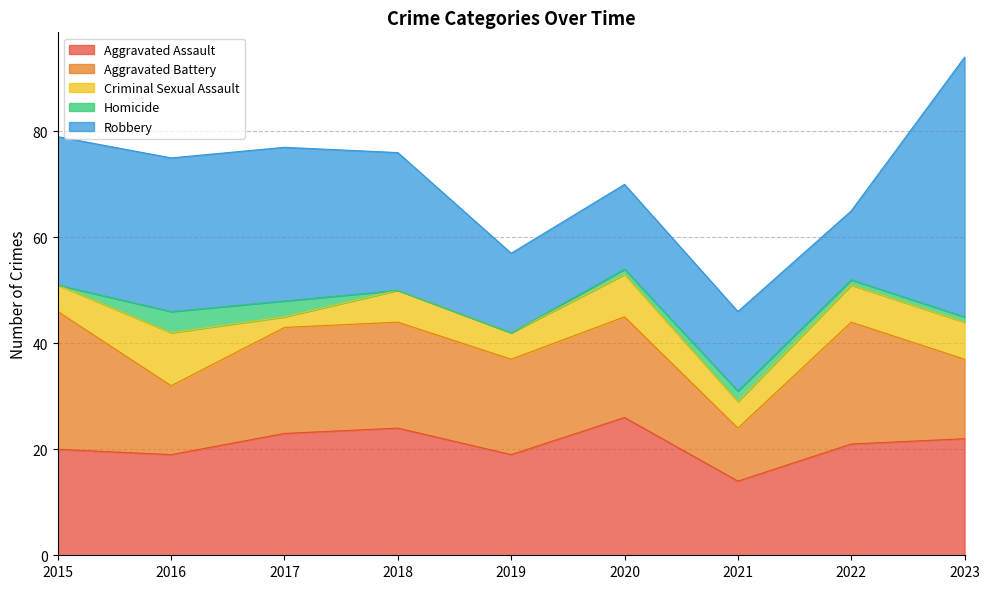

What are all the series names shown in the legend?

Aggravated Assault, Aggravated Battery, Criminal Sexual Assault, Homicide, Robbery